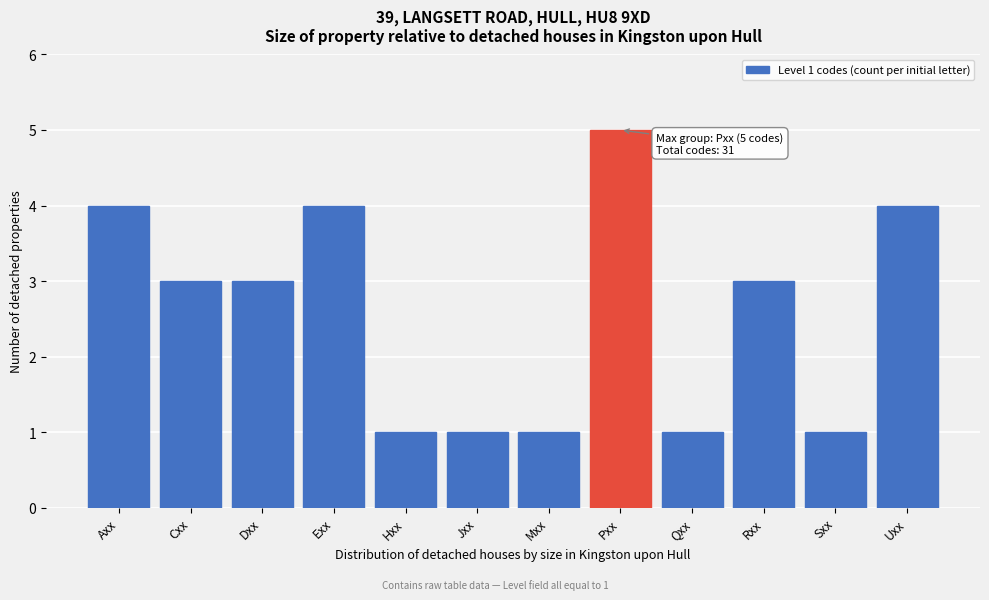

Reading left to right, list all the values displayed in this chart.

4	3	3	4	1	1	1	5	1	3	1	4